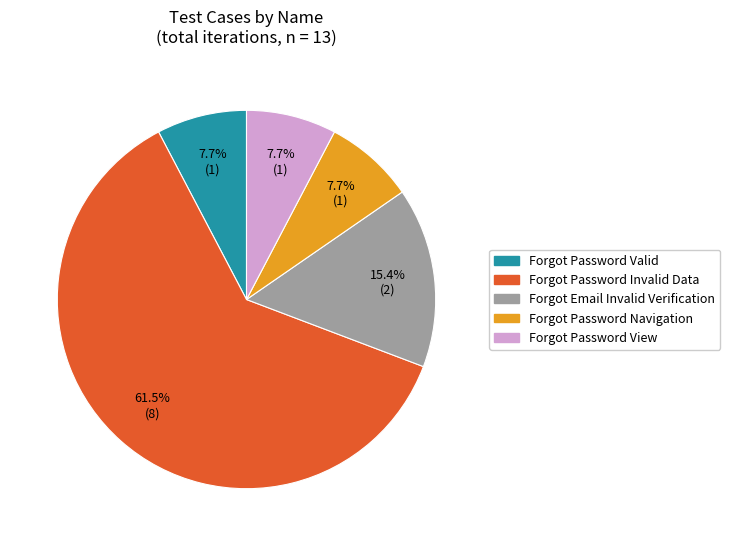

Does any single category account for the majority?

Yes